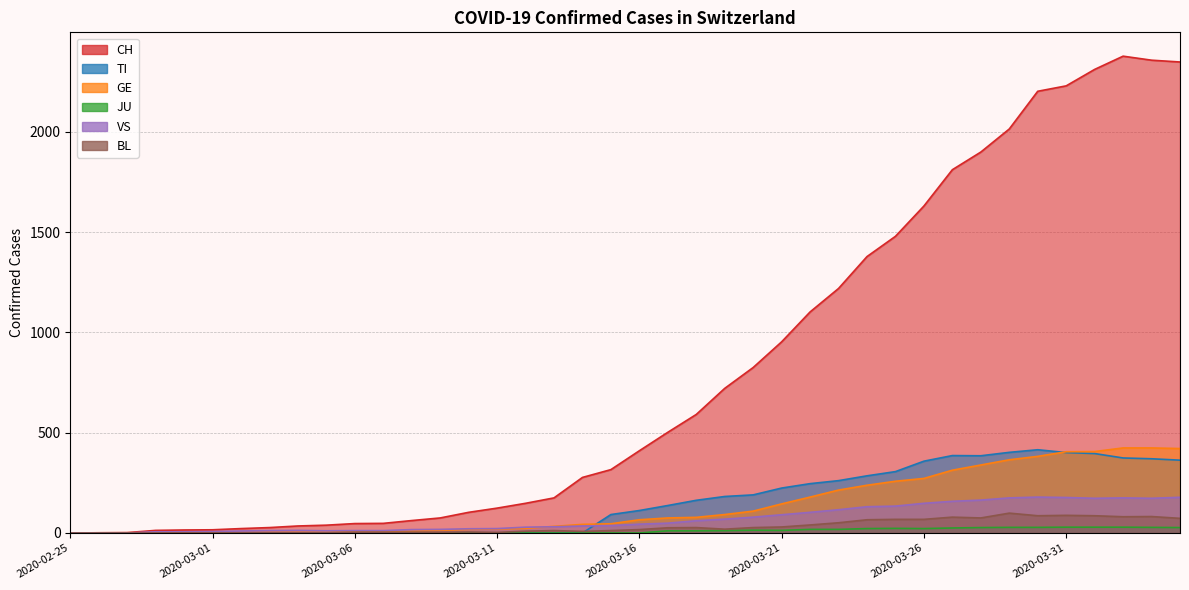

True or false: BL and GE intersect in this chart.

False